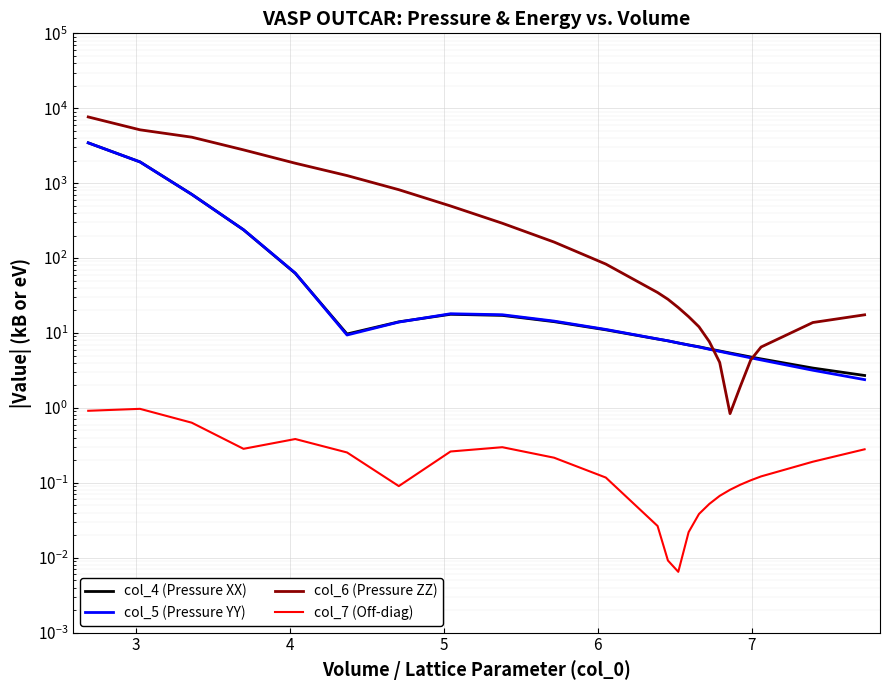

The value of col_4 (Pressure XX) at 16 is 31.1. True or false?

False